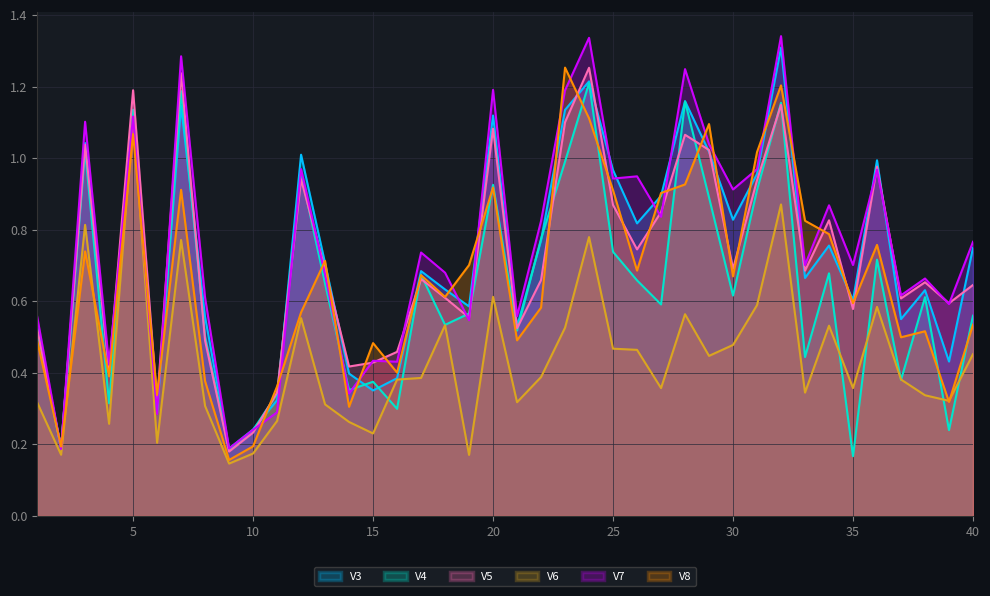

What is the total value across all series at 18?

3.6